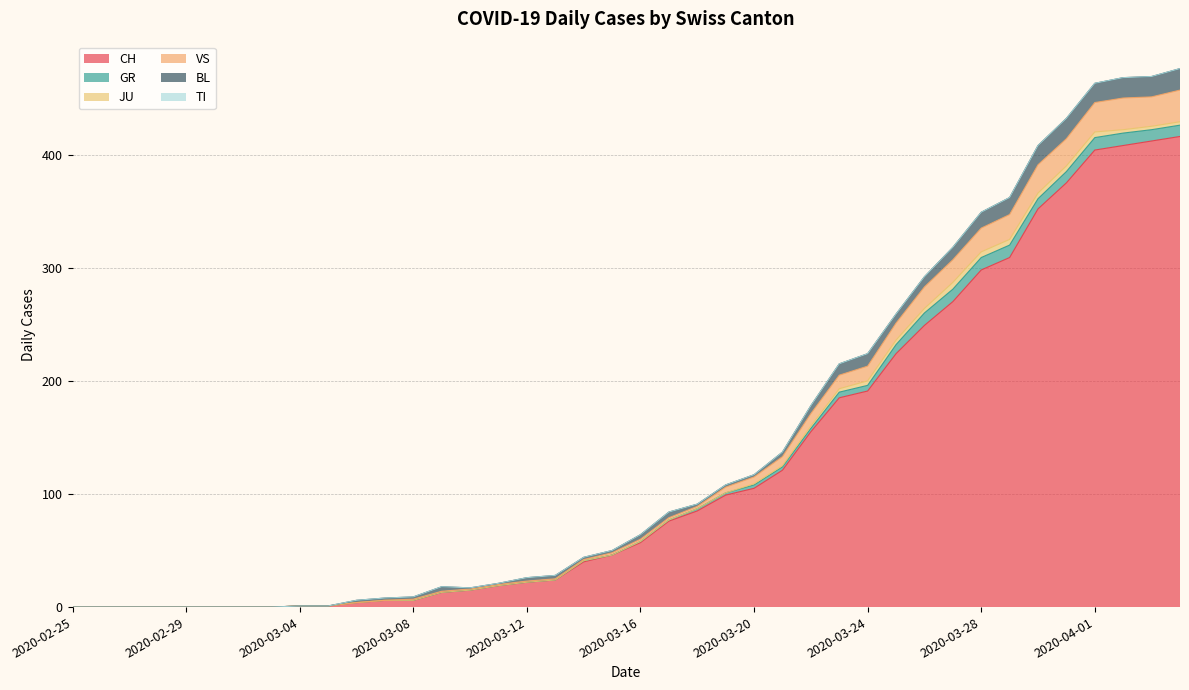

Rank the series by their maximum value, from highest to lowest.

CH, VS, BL, GR, JU, TI